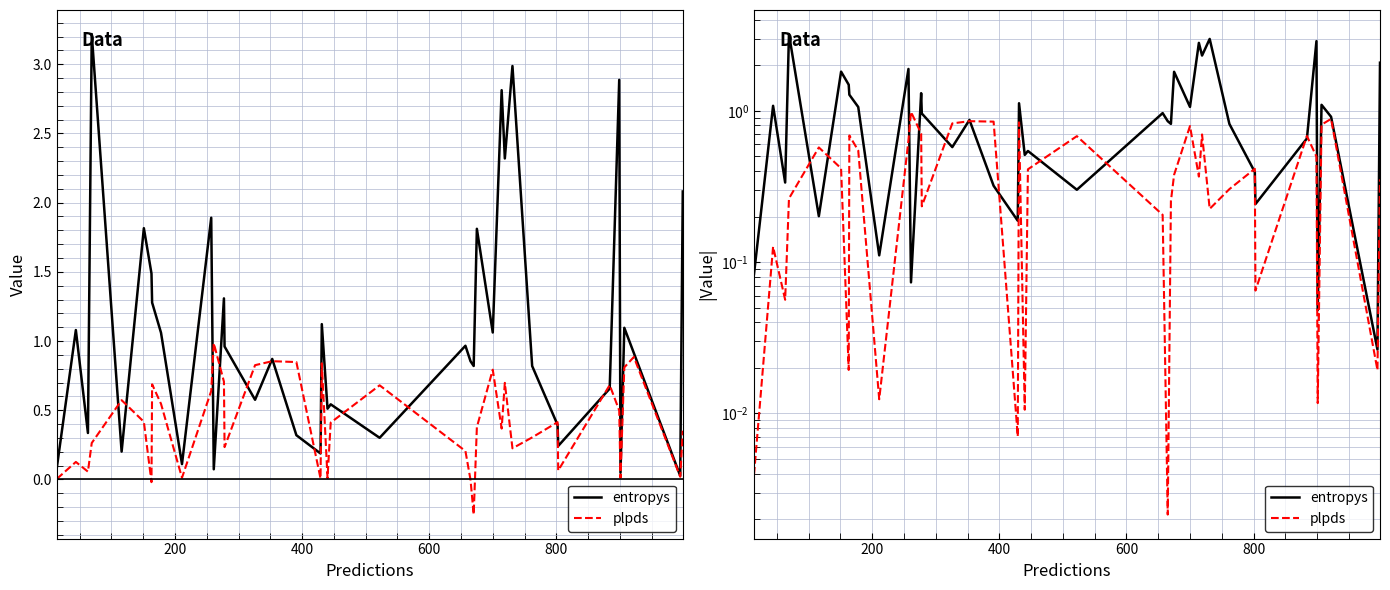

Which series has the largest total across all categories?

entropys